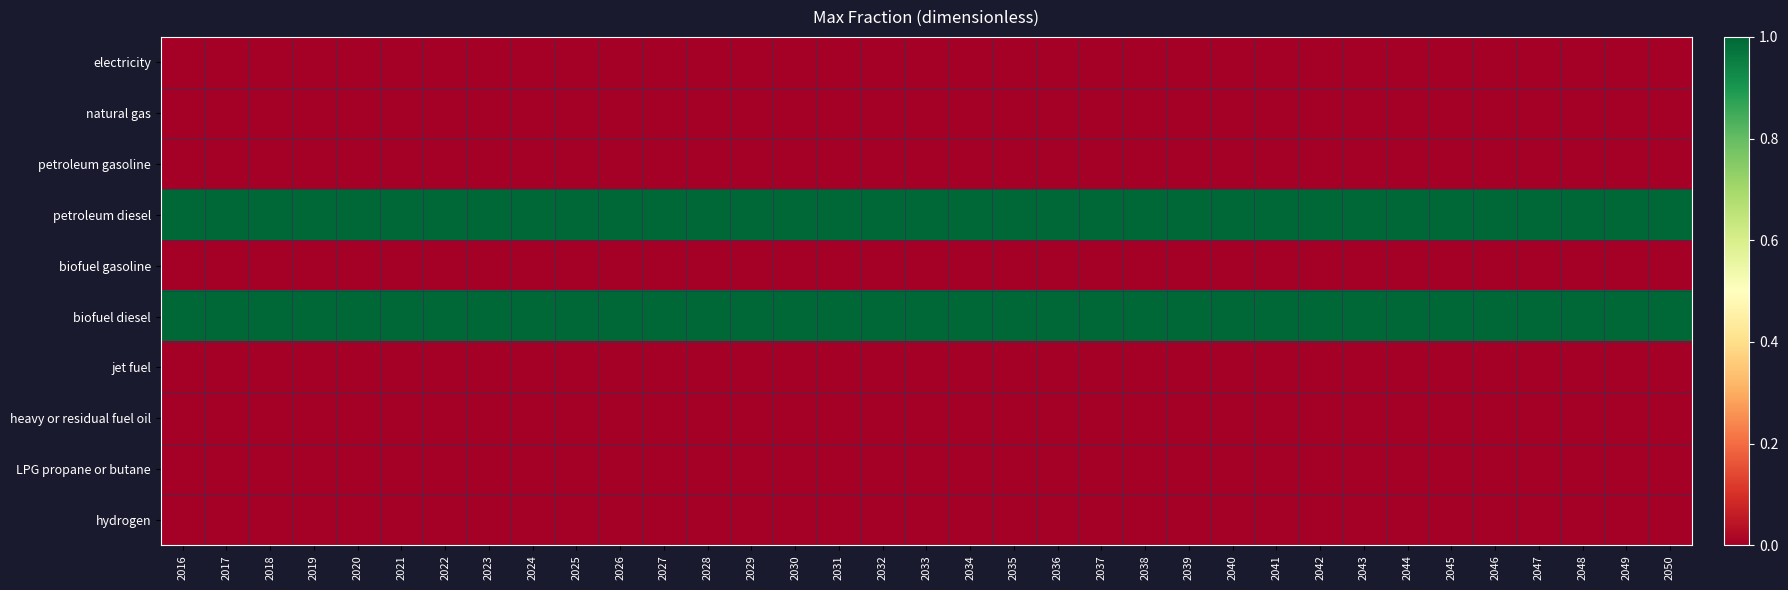

At which category is the sum across all series the highest?

2016